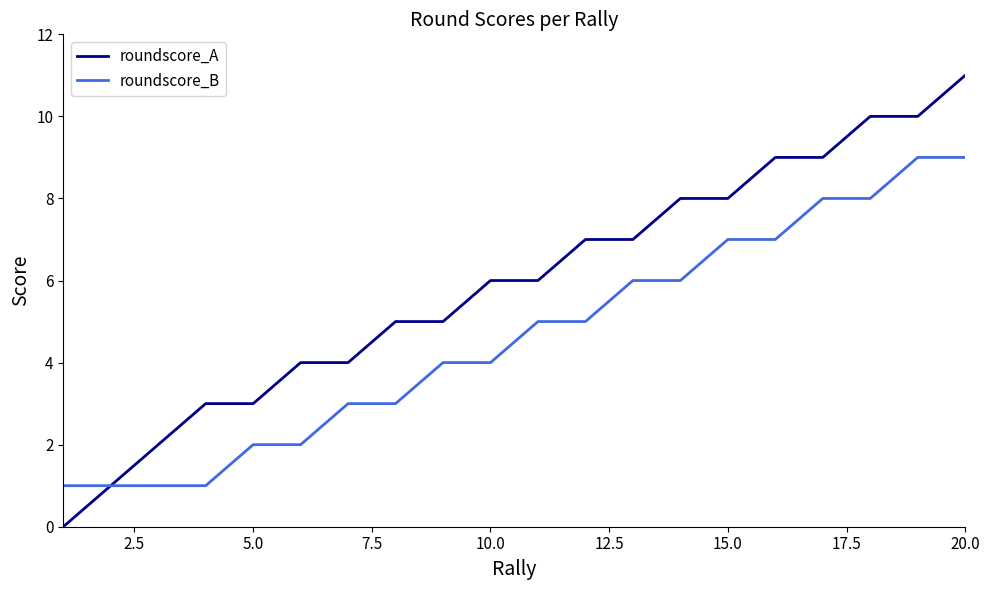

What is the greatest value displayed?

11